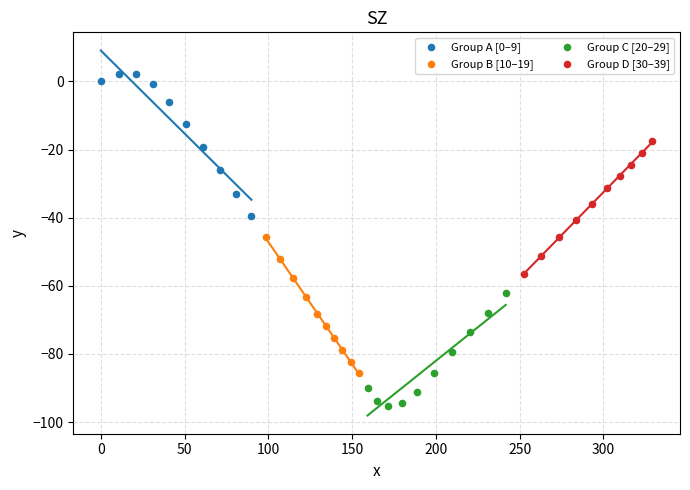

Which series has the largest Y range (max minus min)?

Group A [0–9]